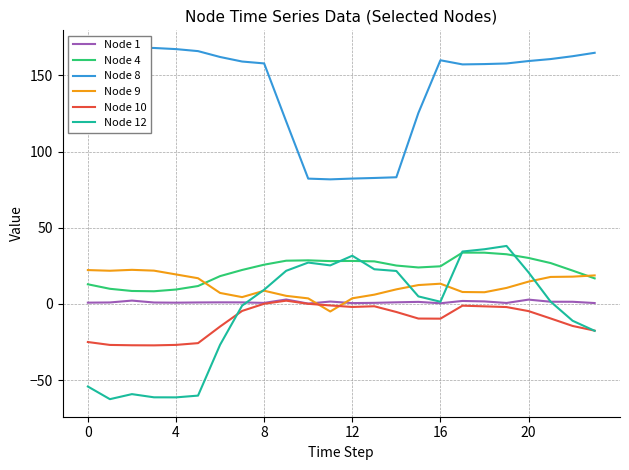

In Node 9, how many points are higher than both neighbors (excluding endpoints)?

3